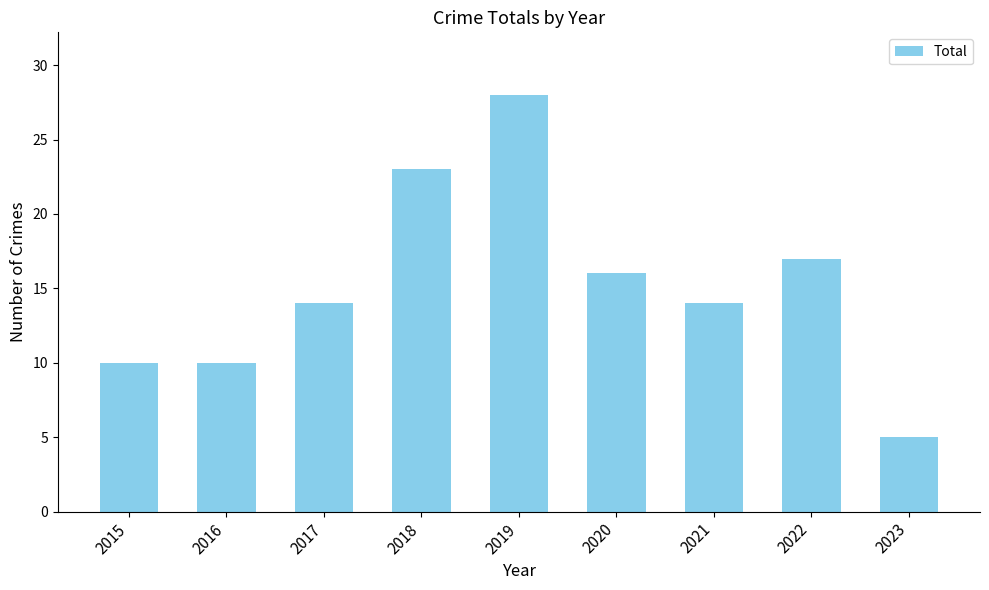

What is the ratio of the value at 2015 to the value at 2021?

0.7